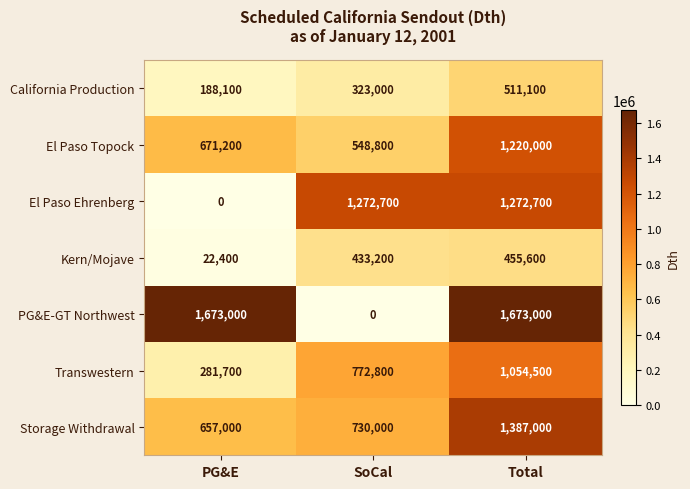

What is the minimum value for El Paso Topock?

548800